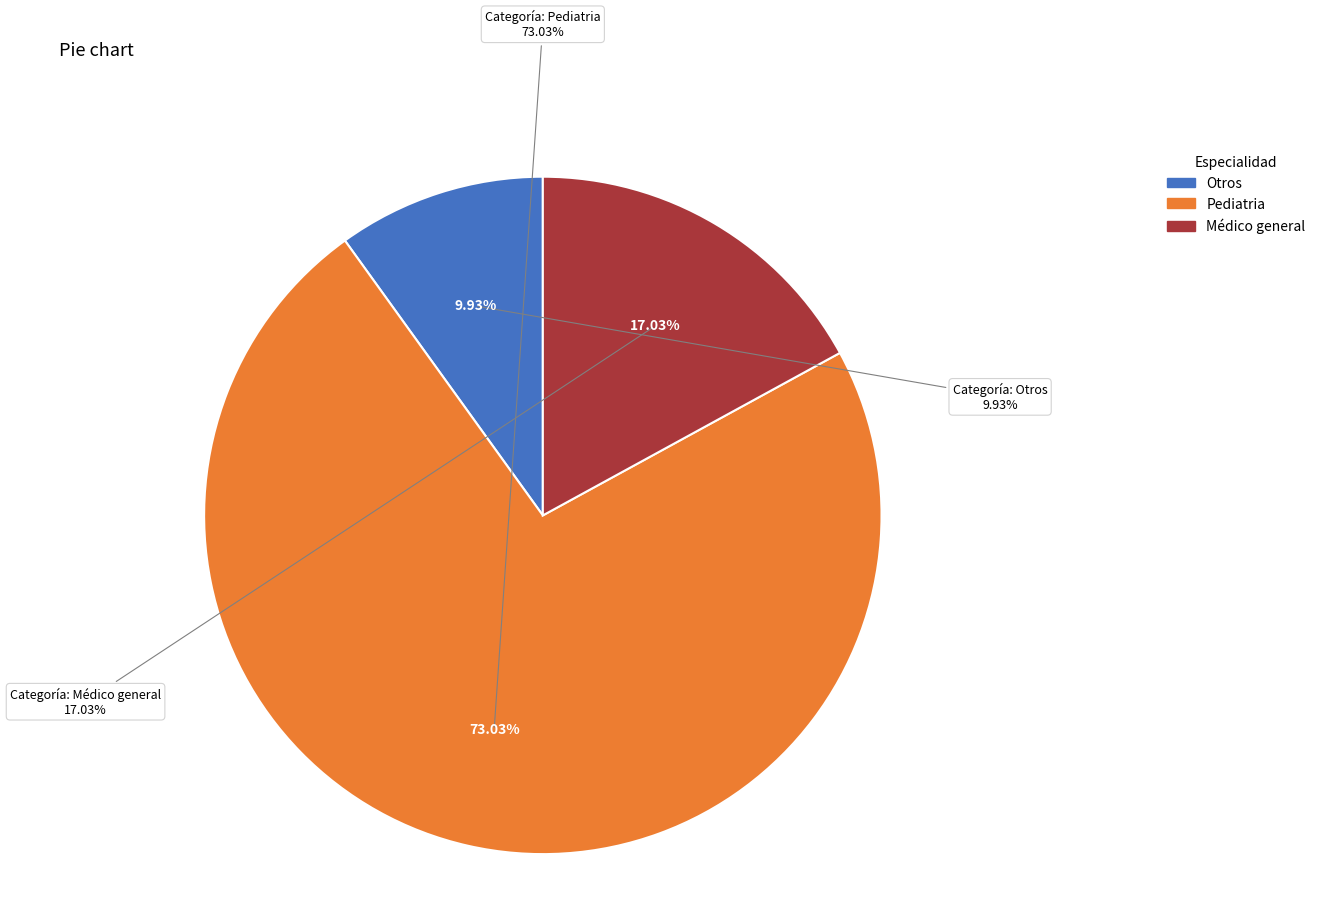

Is there any slice that represents more than half of the pie?

Yes